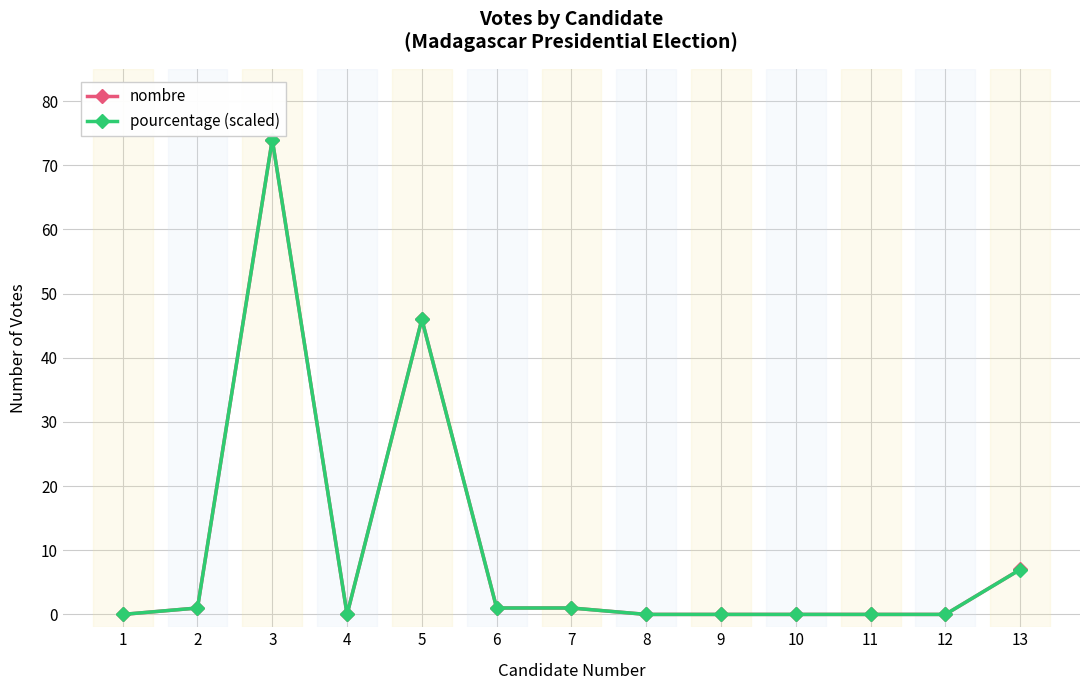

Reading right to left, list all the values displayed in this chart.

nombre: 7.0	0.0	0.0	0.0	0.0	0.0	1.0	1.0	46.0	0.0	74.0	1.0	0.0
pourcentage (scaled): 7.0	0.0	0.0	0.0	0.0	0.0	1.0	1.0	46.0	0.0	74.0	1.0	0.0